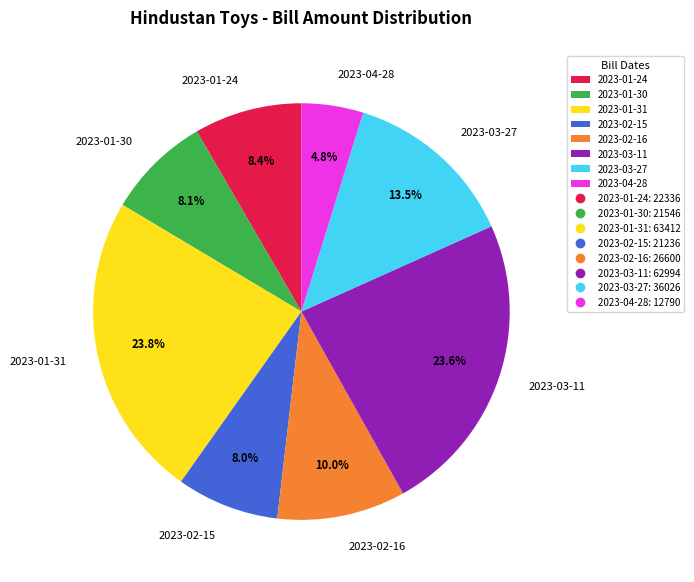

Is 2023-03-27 the majority of the pie?

No